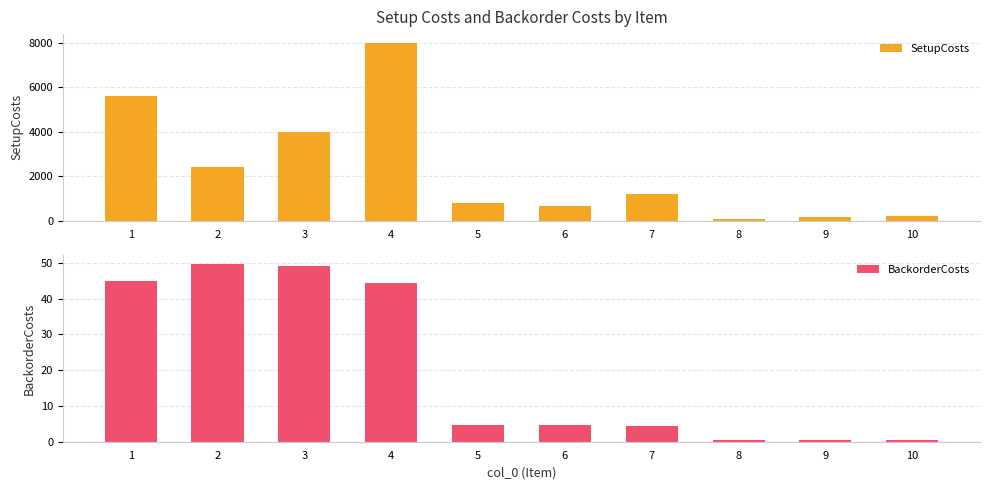

True or false: BackorderCosts has a value of 0.4 at 8.

True